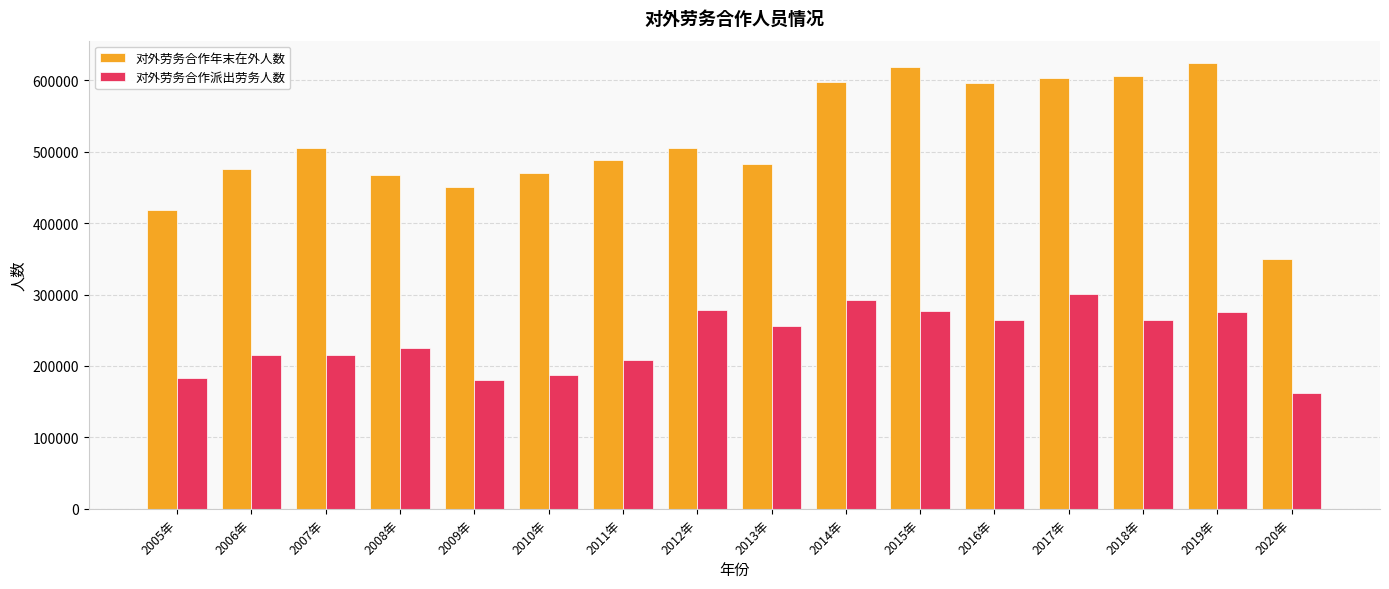

How many bars are there in each group?

2